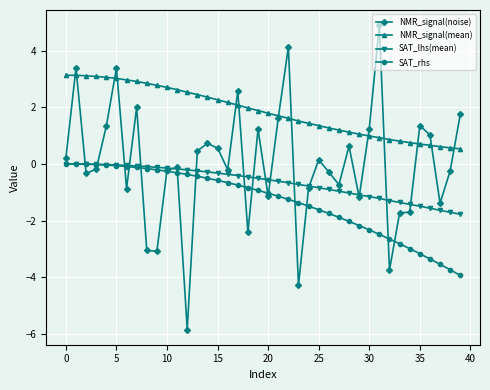

Which series has the largest range (max minus min)?

NMR_signal(noise)